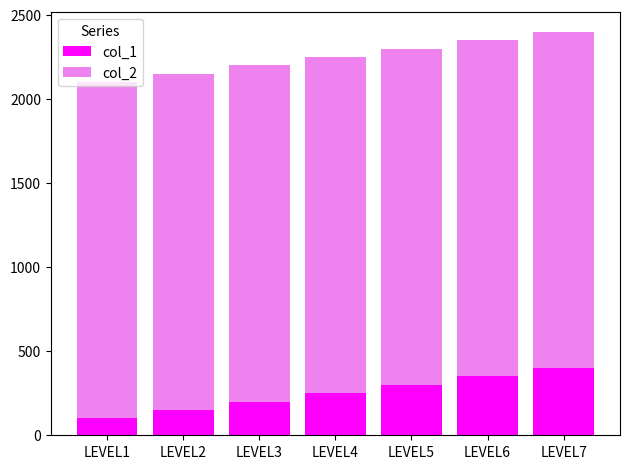

What is the total value across all series at LEVEL2?

2150